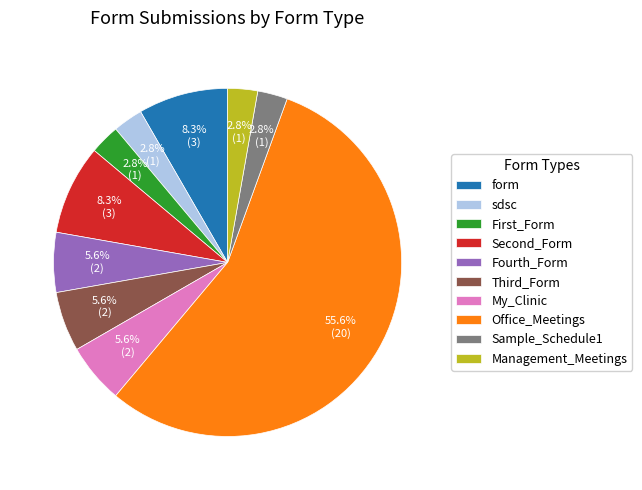

Is it true that form is 1% of the pie?

False